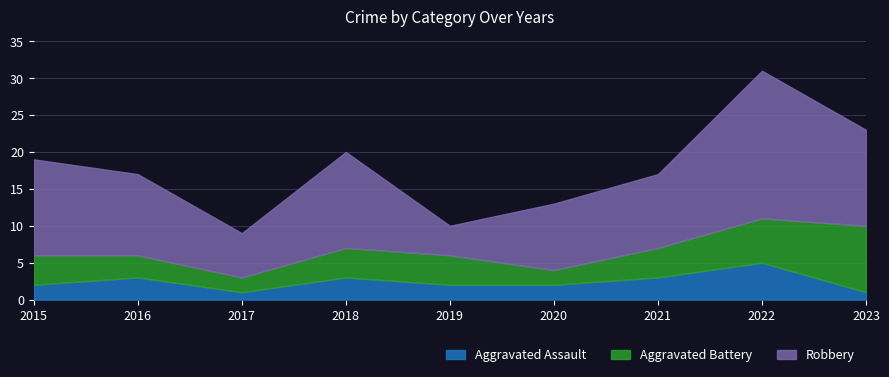

True or false: Aggravated Battery and Aggravated Assault intersect in this chart.

False